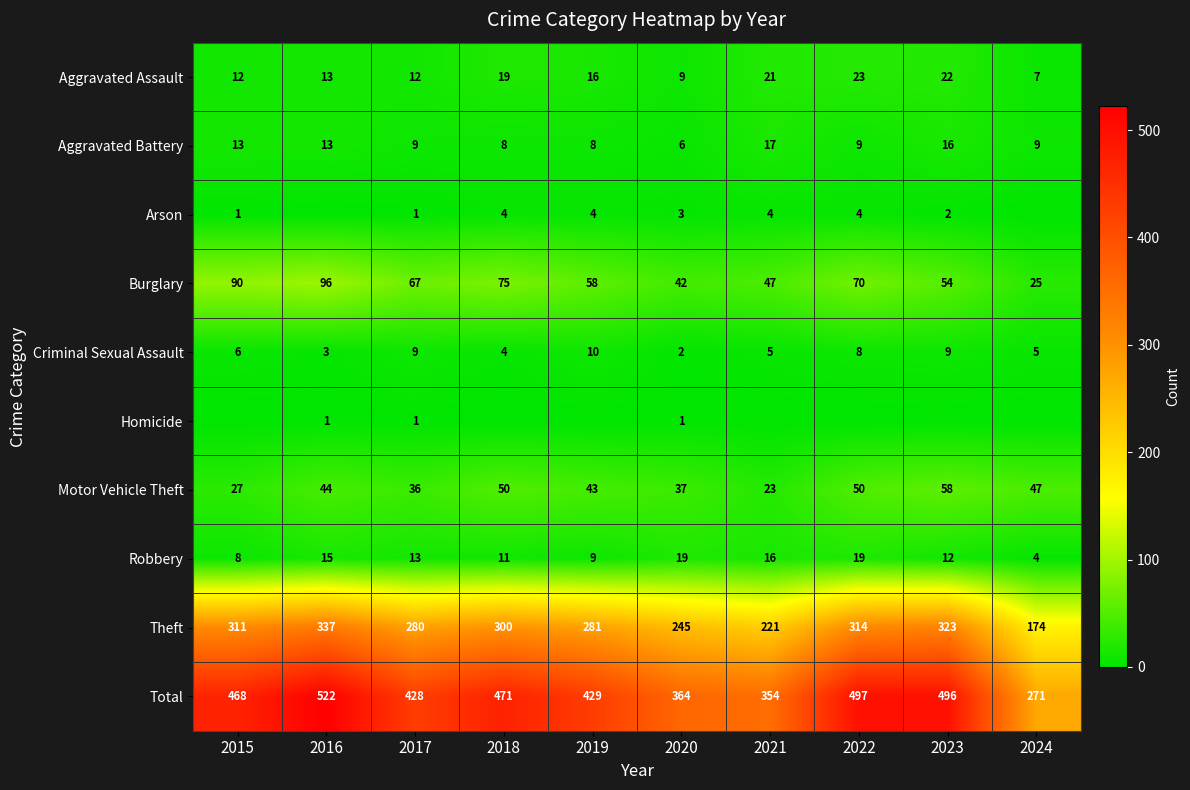

Which has a higher value, 2015 or 2016?

2016